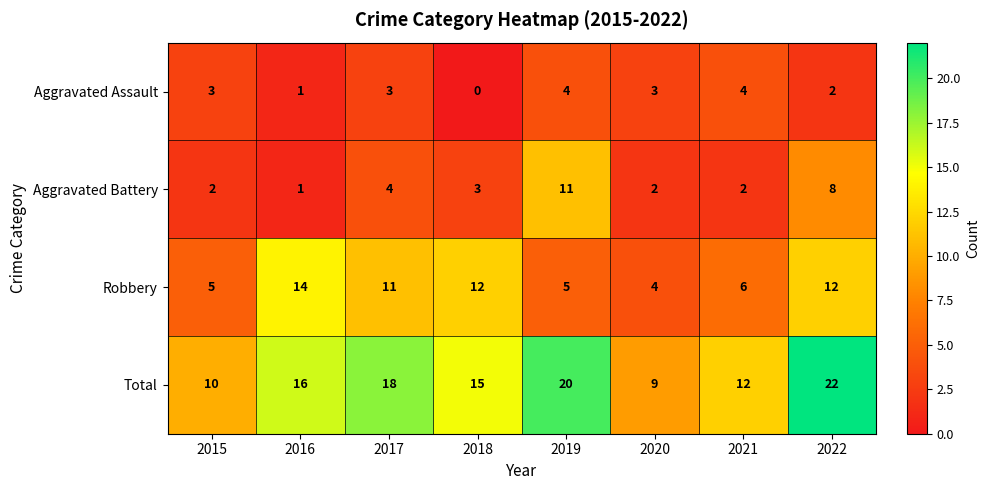

True or false: Aggravated Assault has a value of 0 at 2018.

True